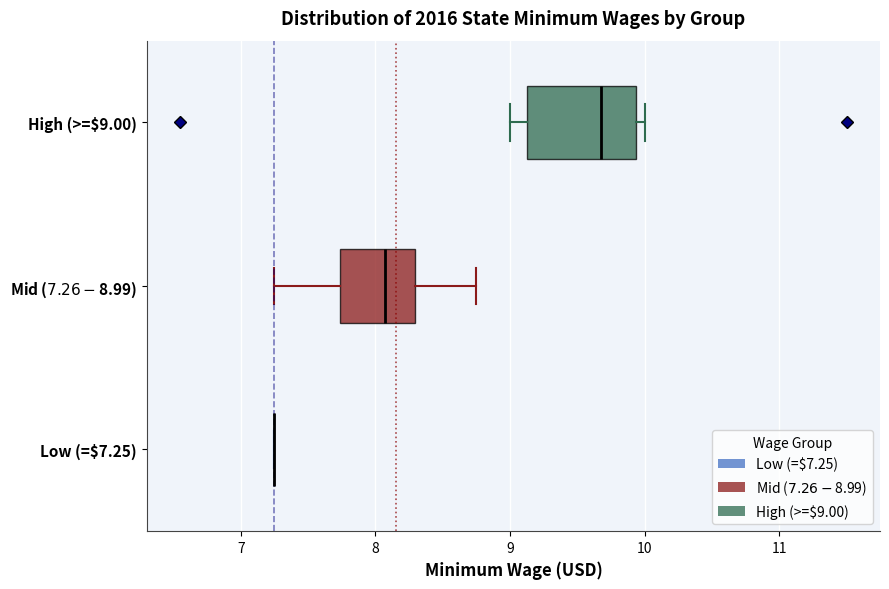

Reading bottom to top, read every box against the x-axis: the position of its median line, the range the box covers, and the ends of its whiskers. The values are not printed on the chart, so give them approximately, as read against the axis.

Low (=$7.25): box collapsed to a line at 7.3, whiskers 7.3 to 7.3
Mid ($7.26-$8.99): median 8.1, box 7.7 to 8.3, whiskers 7.3 to 8.8
High (>=$9.00): median 9.7, box 9.1 to 9.9, whiskers 9.0 to 10.0